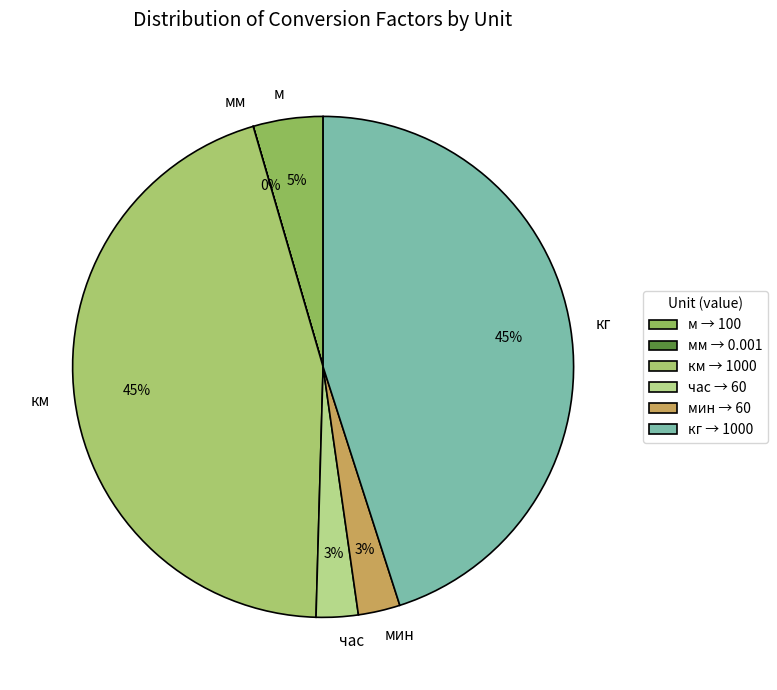

To the nearest percent, what portion does час represent?

3%